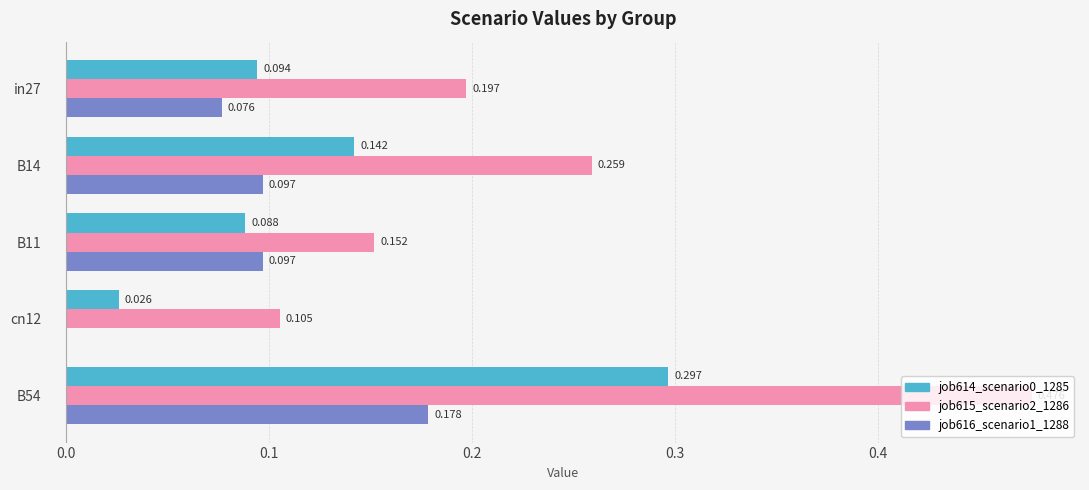

Is the value of job614_scenario0_1285 at B54 greater than the value of job616_scenario1_1288 at in27?

Yes